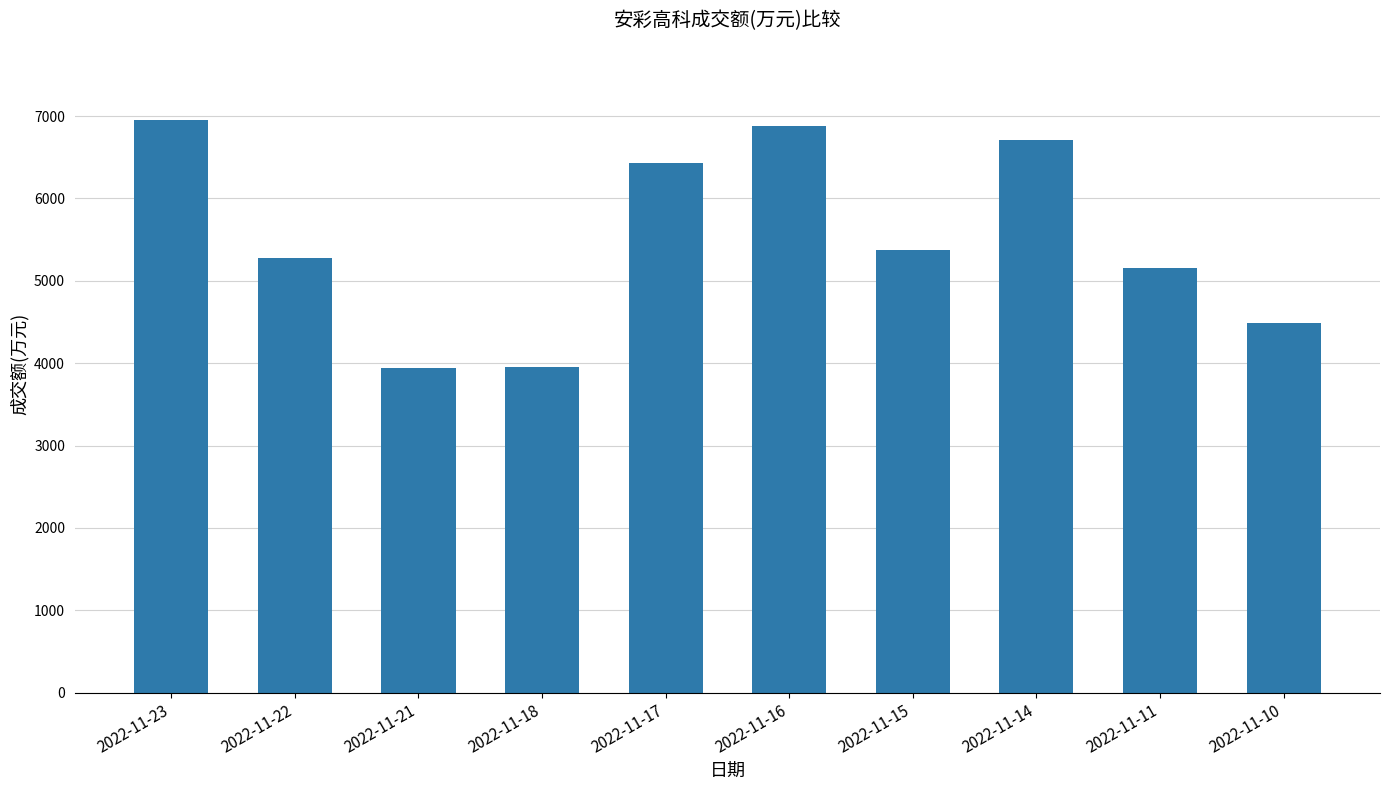

Is it true that the value at 2022-11-21 is 3939?

True